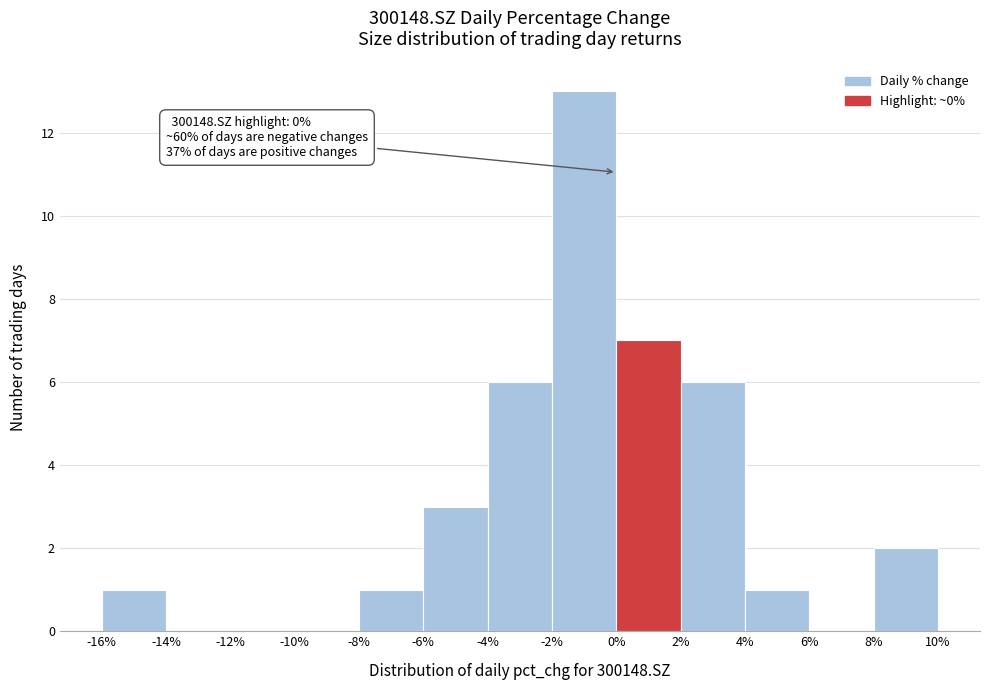

Over which range of the x-axis is the bar tallest?

-2% to 0%